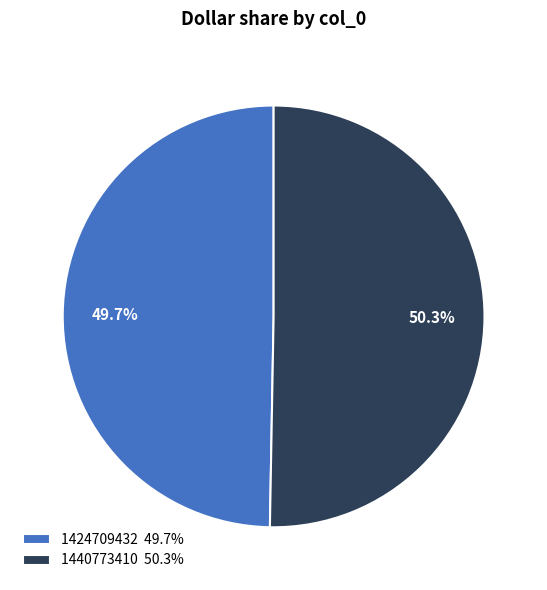

Approximately how many times larger is the value at 1440773410 50.3% compared to 1424709432 49.7%?

1.0